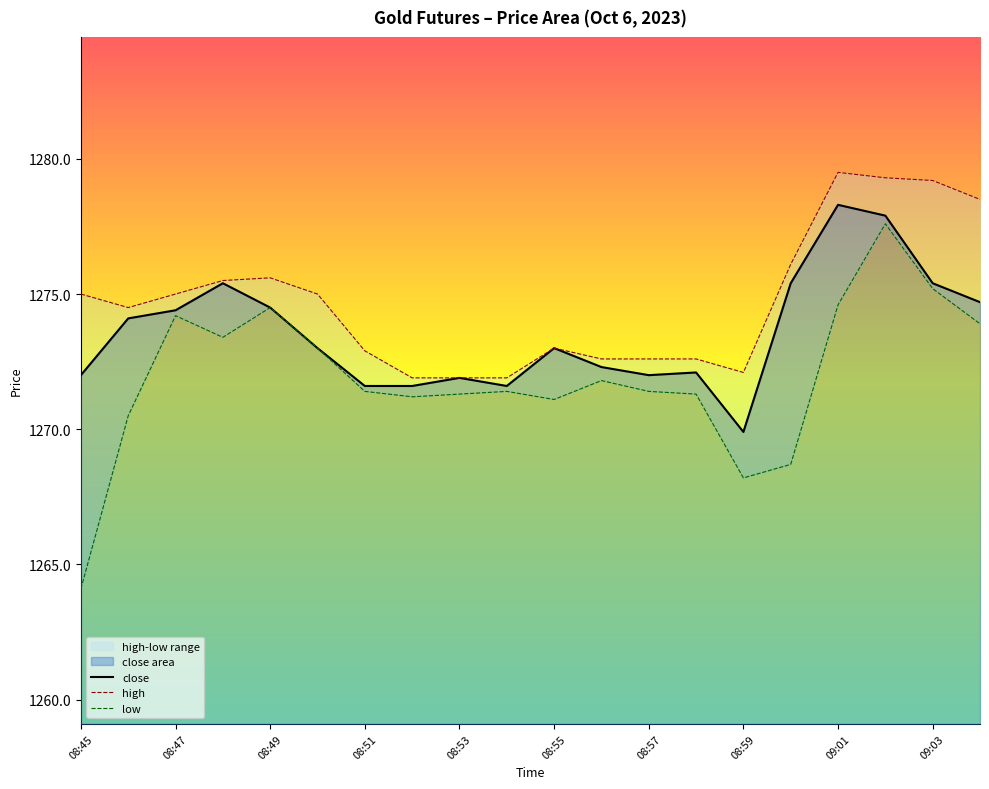

Rank the categories by value from highest to lowest.

09:01, 09:02, 08:48, 09:00, 09:03, 09:04, 08:49, 08:47, 08:46, 08:50, 08:55, 08:56, 08:58, 08:45, 08:57, 08:53, 08:51, 08:52, 08:54, 08:59